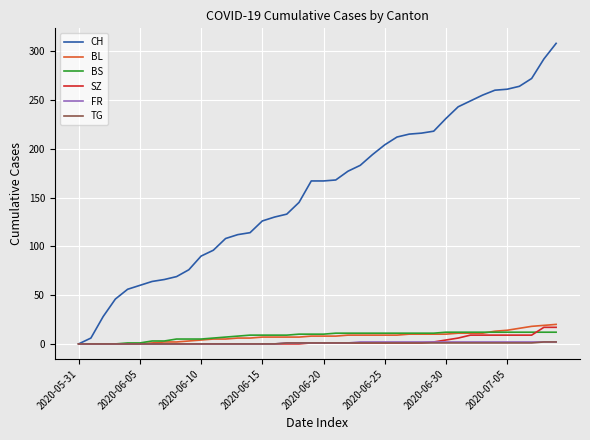

What is the greatest value displayed?

308